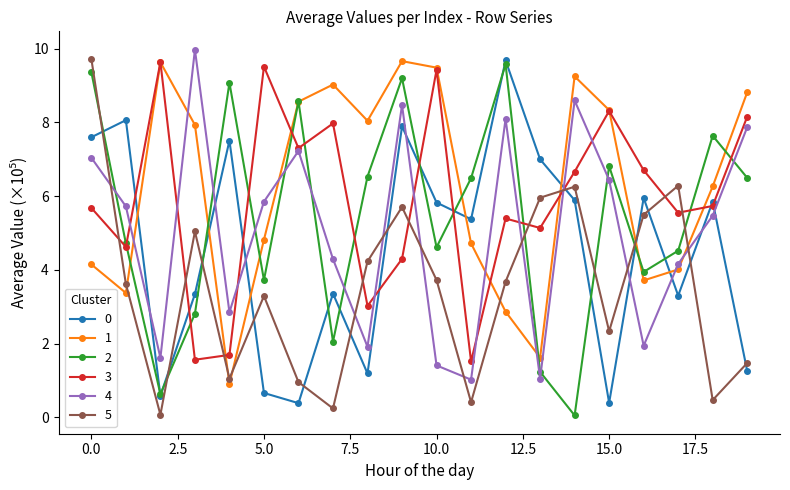

Does the chart display data point markers on the line(s)?

Yes